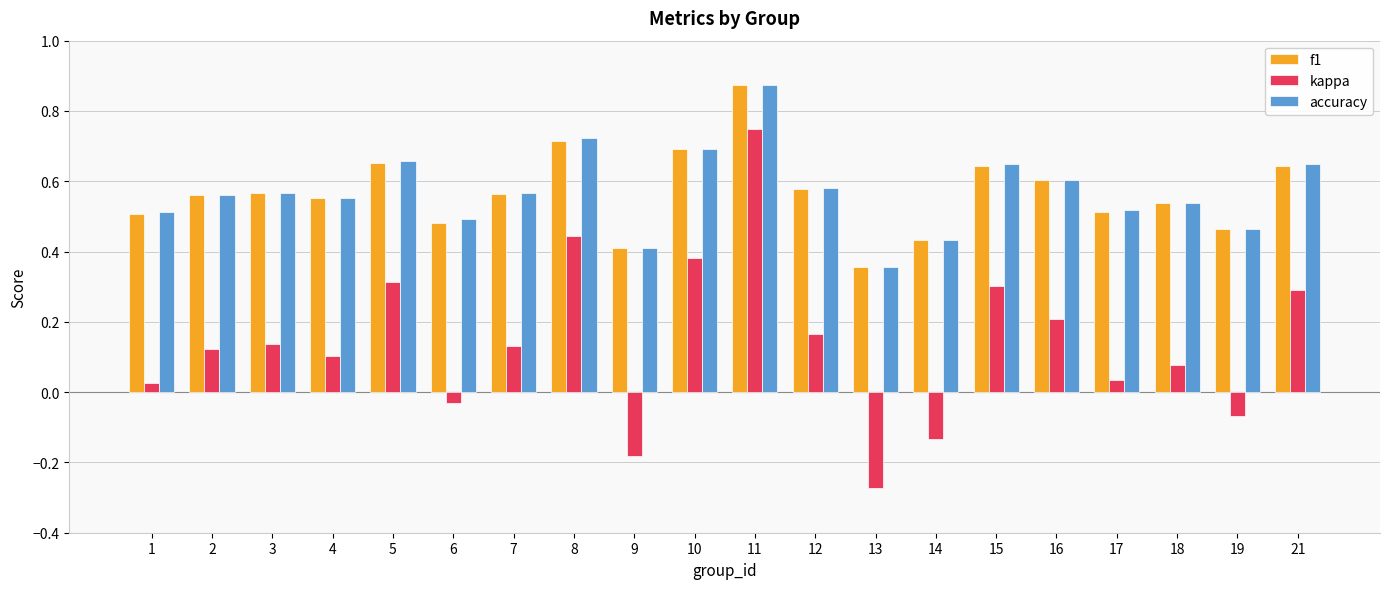

What is the sum of the f1 values at 17 and 4?

1.1